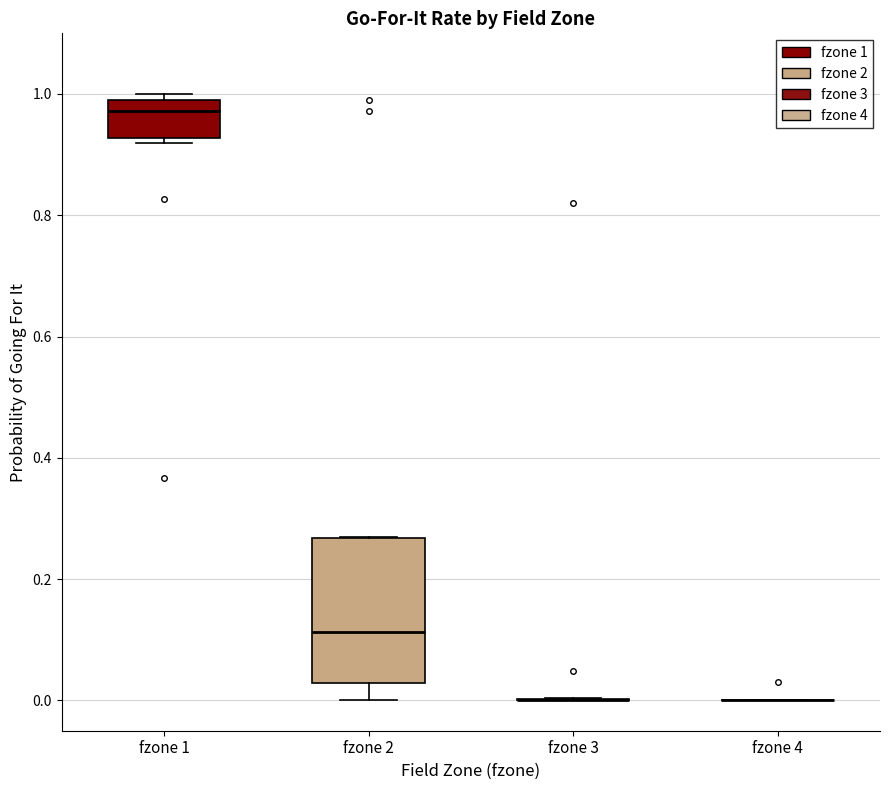

Comparing the boxes themselves (not the whiskers), which one is the tallest?

fzone 2